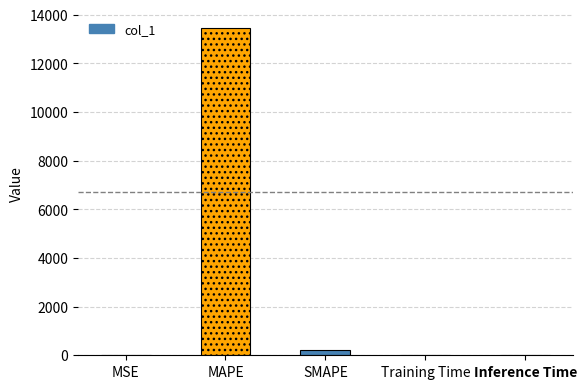

What is the approximate value at MAPE?

13446.4